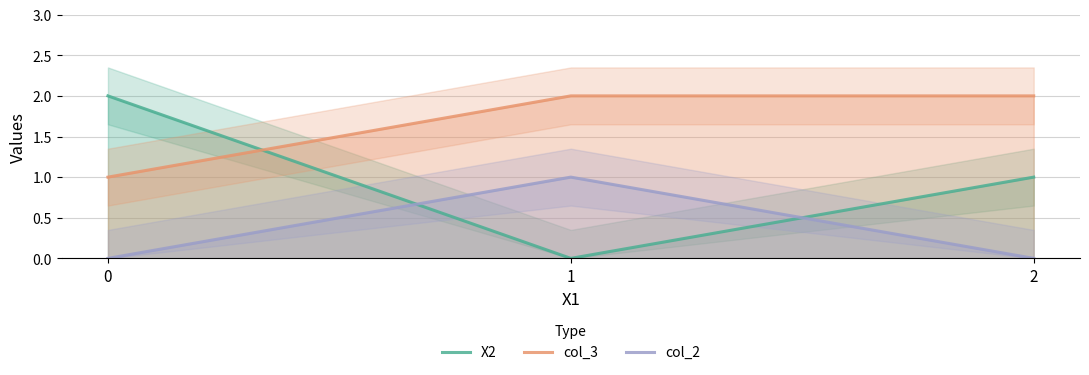

The col_2 series shows 0 at 2. True or false?

True